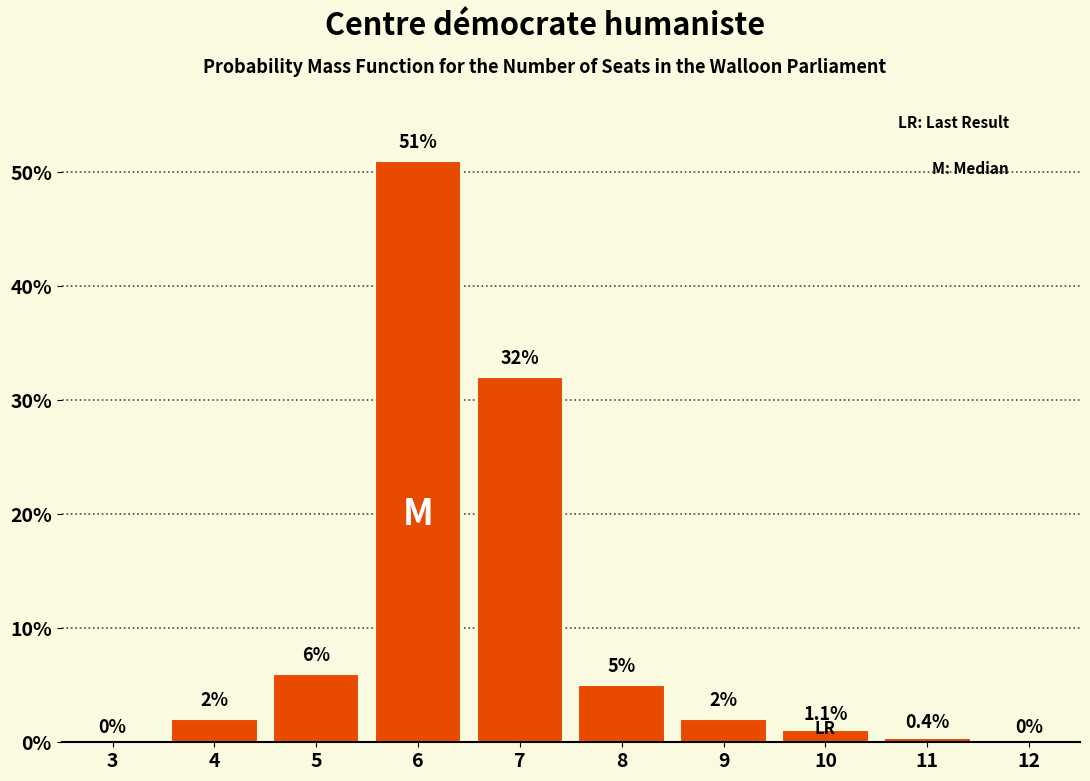

Reading right to left, list all the values displayed in this chart.

12=0.0	11=0.4	10=1.1	9=2.0	8=5.0	7=32.0	6=51.0	5=6.0	4=2.0	3=0.0